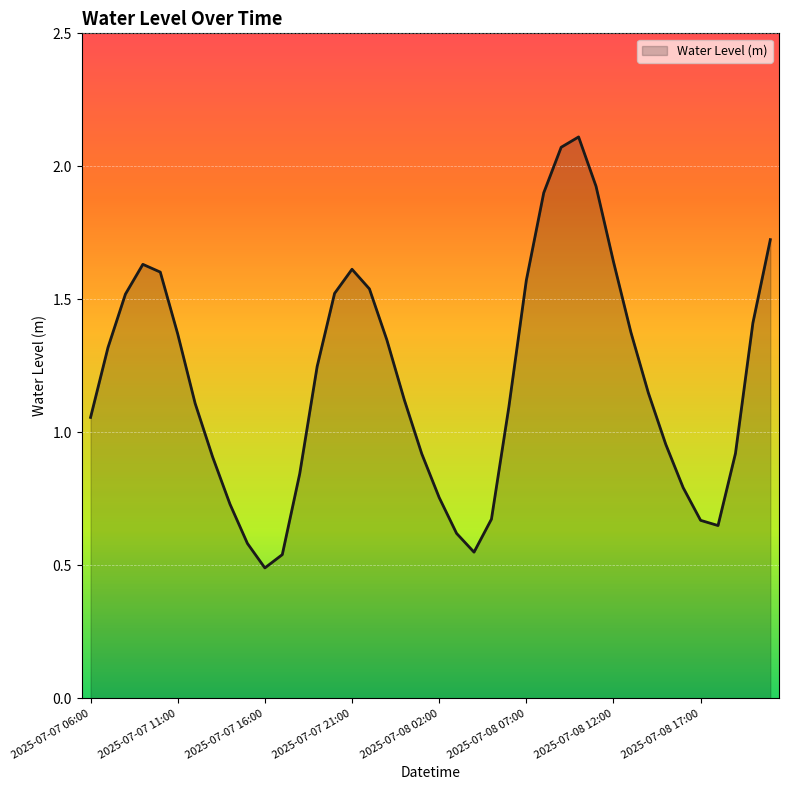

What is the average value?

1.2